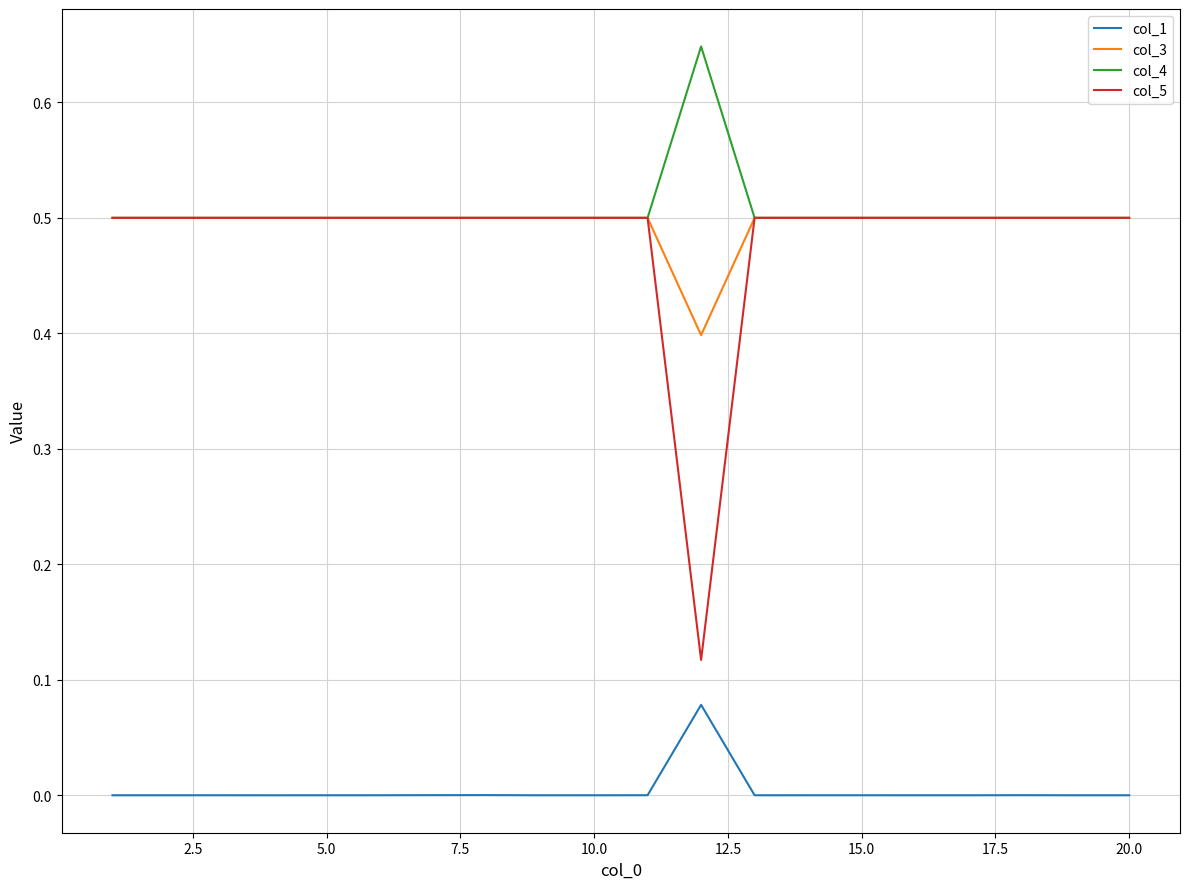

Which series has the largest range (max minus min)?

col_5